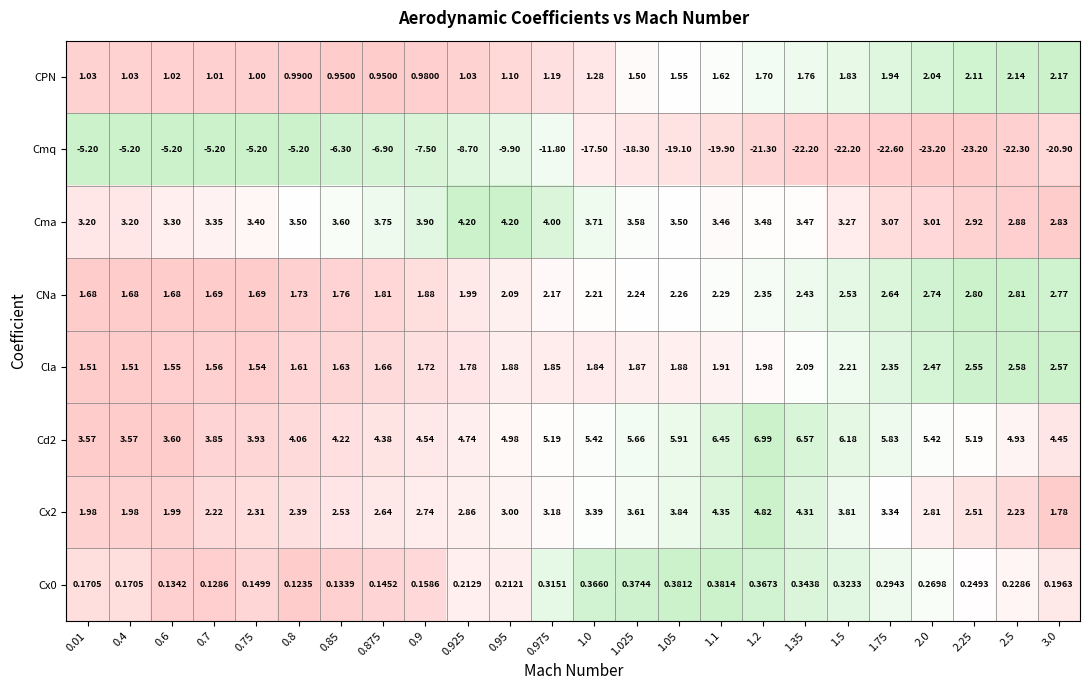

Between 1.025 and 2.25, which series saw the biggest shift?

Cmq